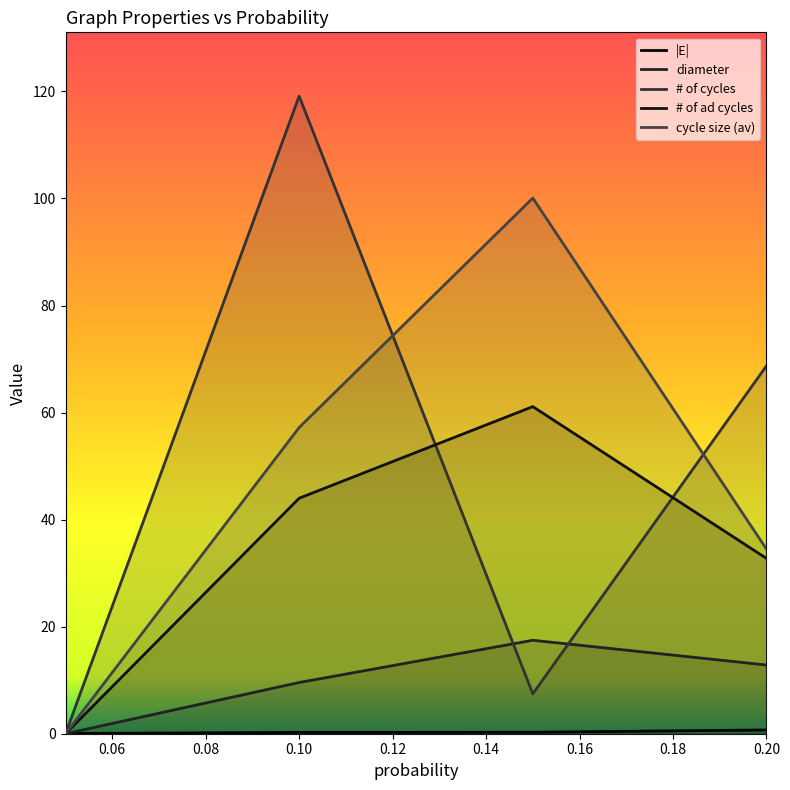

Which series has the widest spread of values?

# of cycles